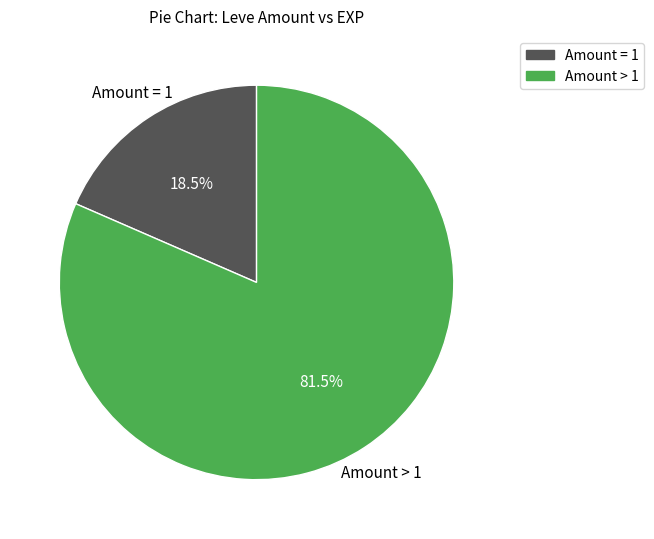

Is there a majority slice in this chart?

Yes